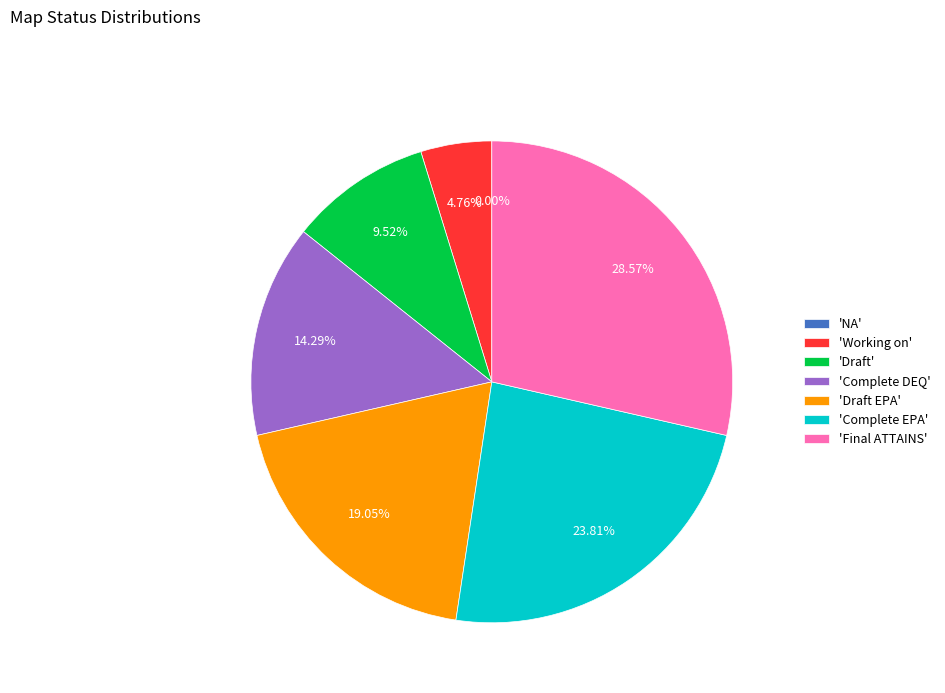

How many segments does this pie chart have?

7